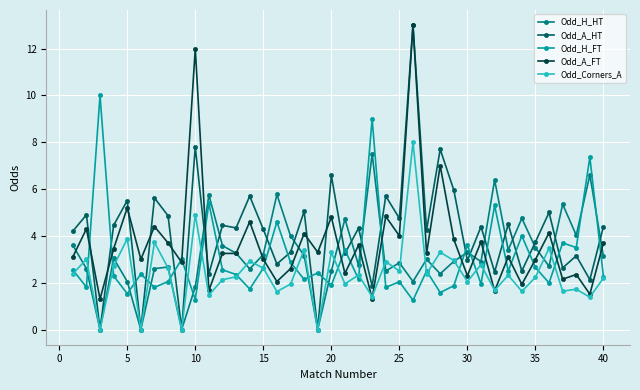

Which series has the widest spread of values?

Odd_A_HT